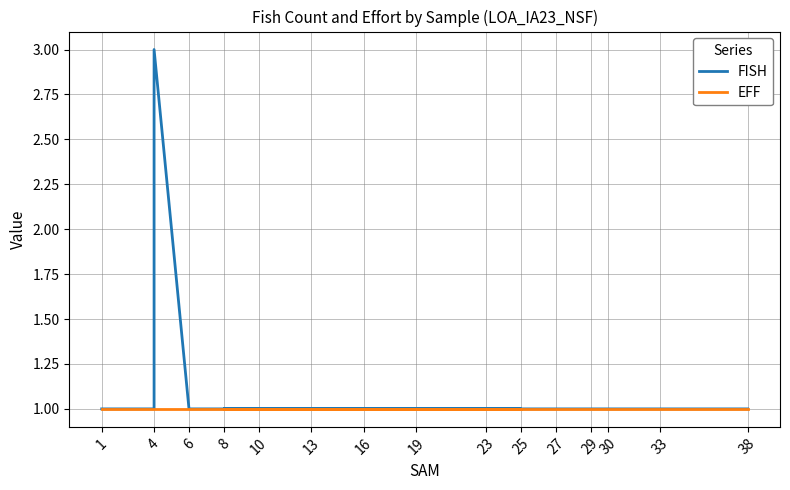

Read the EFF value at 13.

1